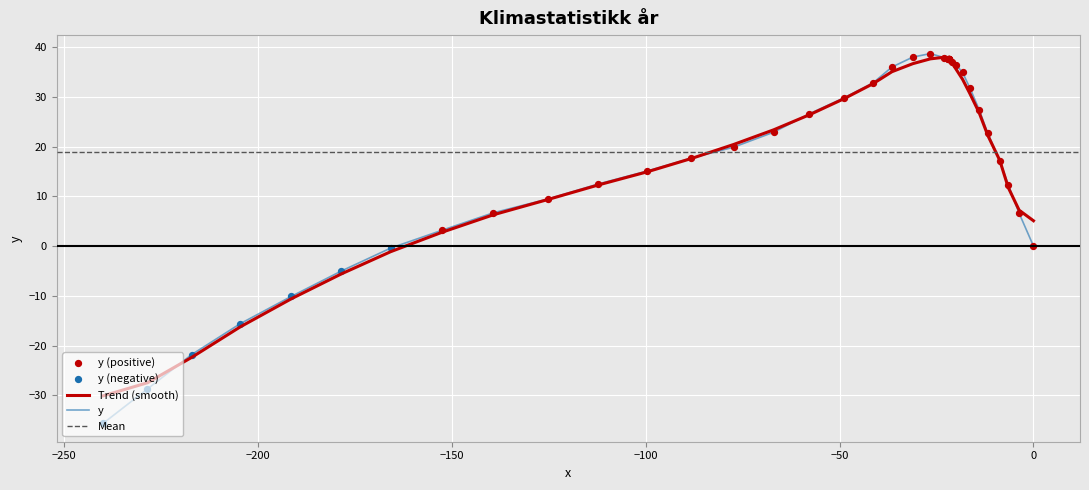

Between 33 and 30, which is larger?

30